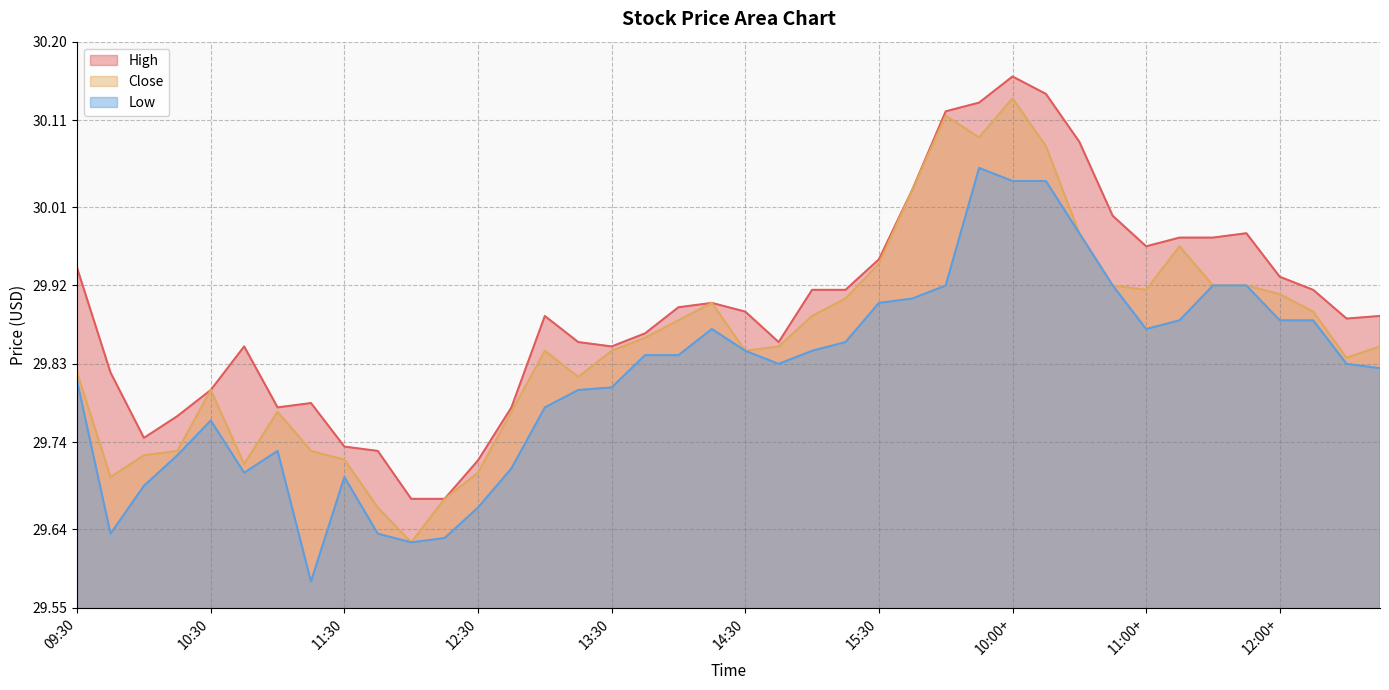

At 09:30+, list the series in order from largest to smallest.

High, Close, Low